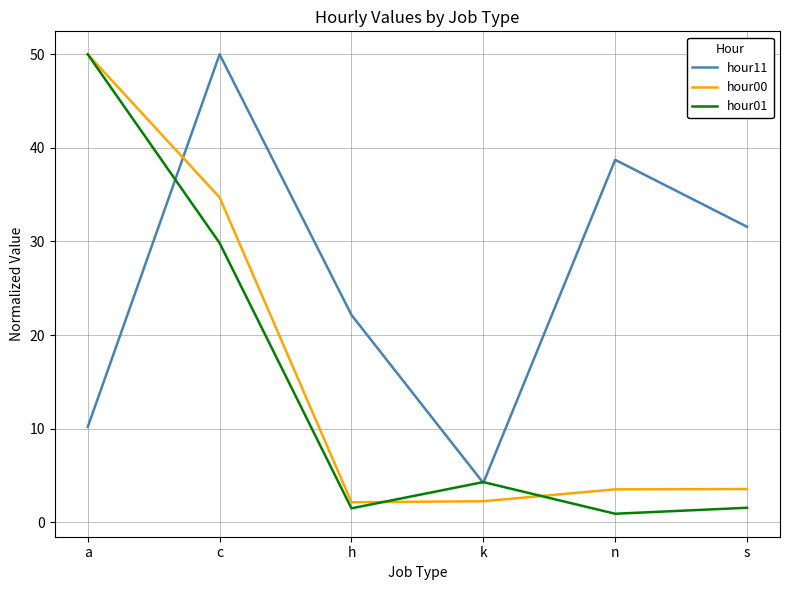

What is the difference between the maximum and second lowest values in the hour01 series?

48.5